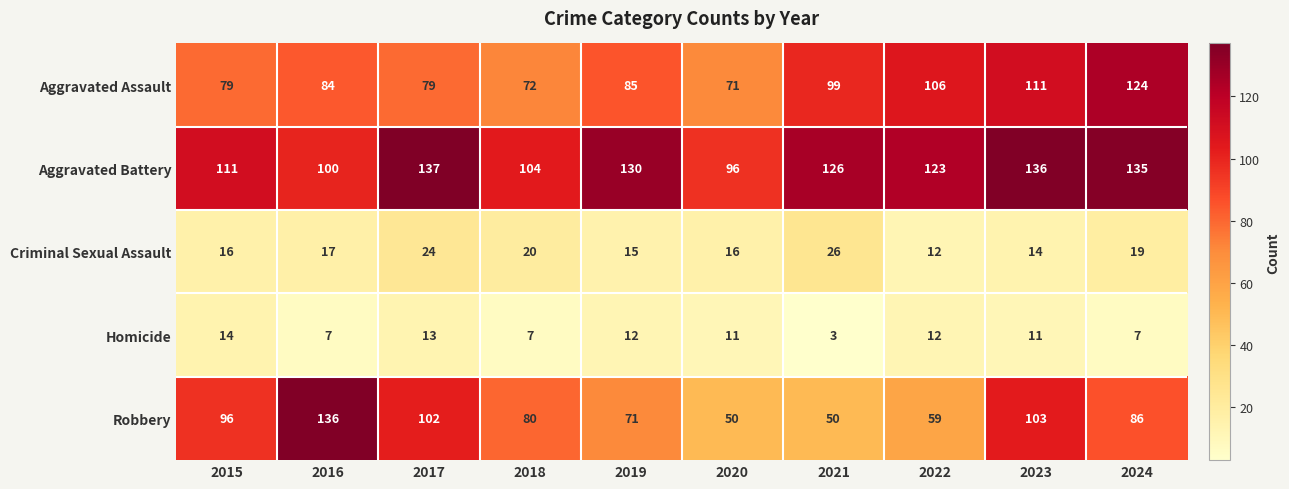

At which label does Aggravated Battery first exceed 126?

2017